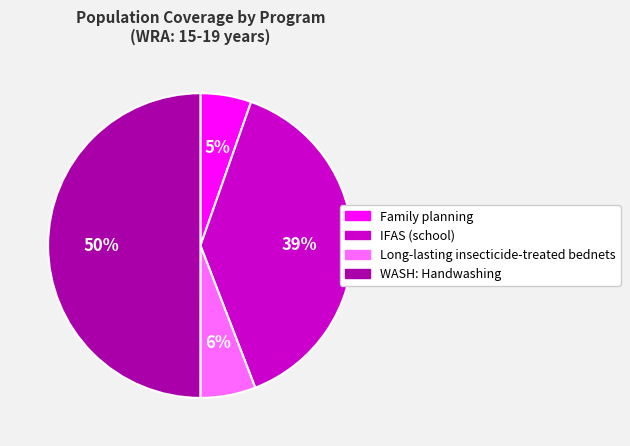

Combined, do Long-lasting insecticide-treated bednets and Family planning account for over 50%?

No